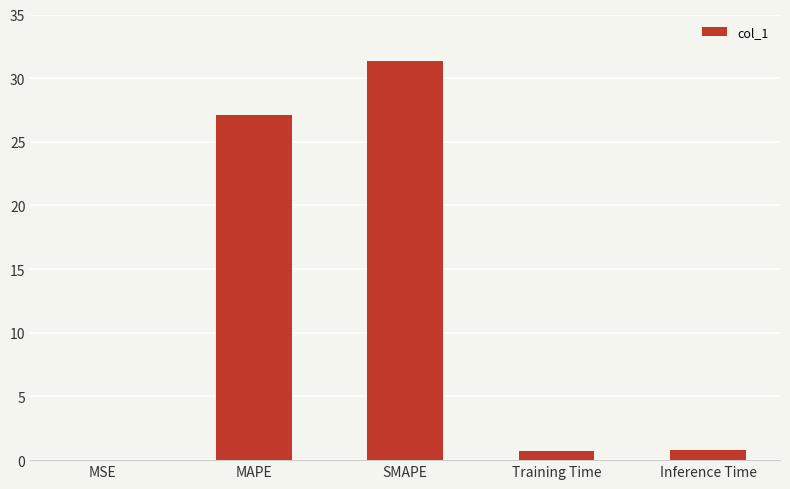

What is the maximum value shown in the chart?

31.3